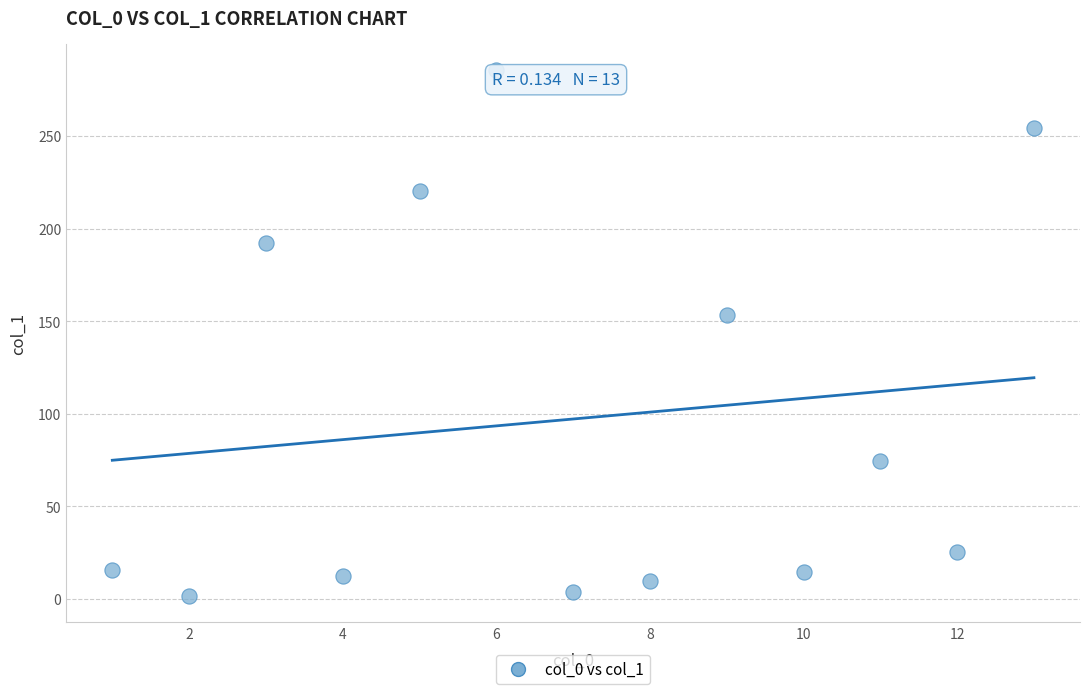

What Y value in the scatter plot is closest to 143?

153.4